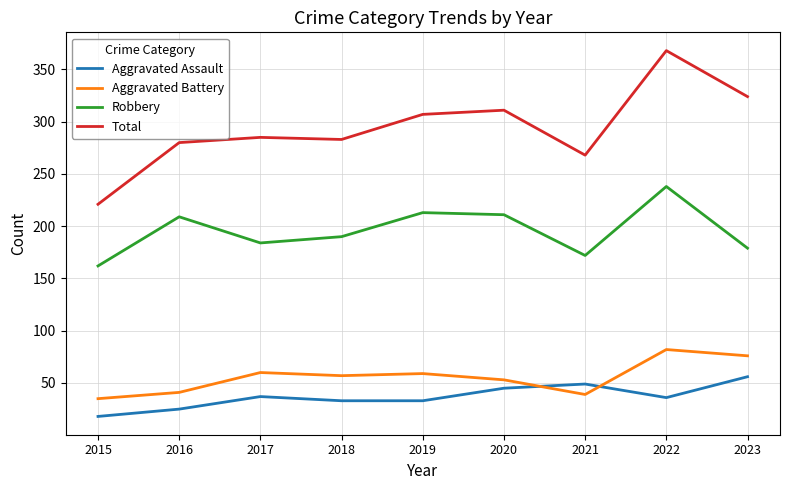

Is the value of Robbery at 2017 greater than the value of Aggravated Assault at 2019?

Yes